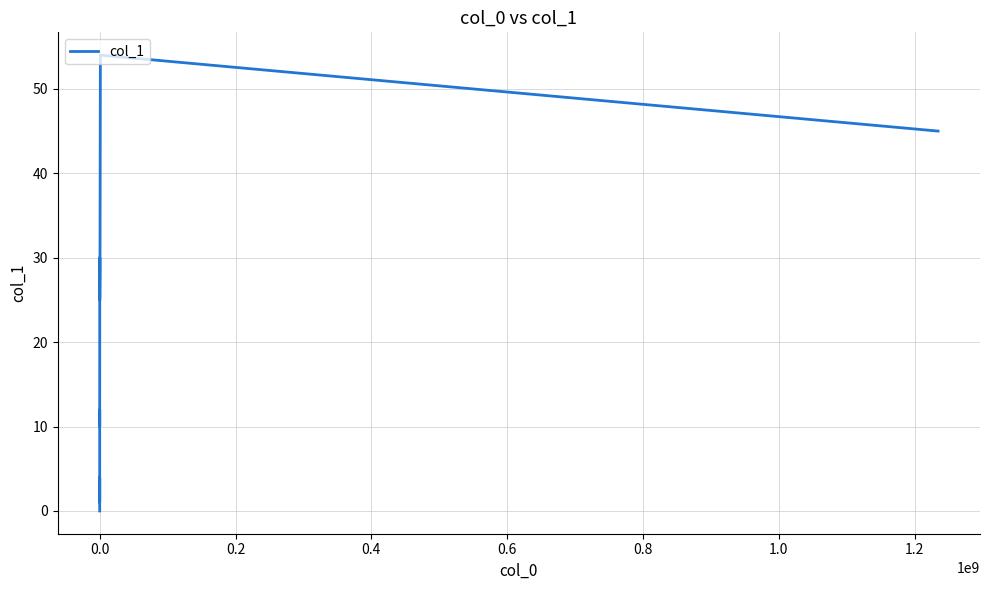

How many positive values are there?

10